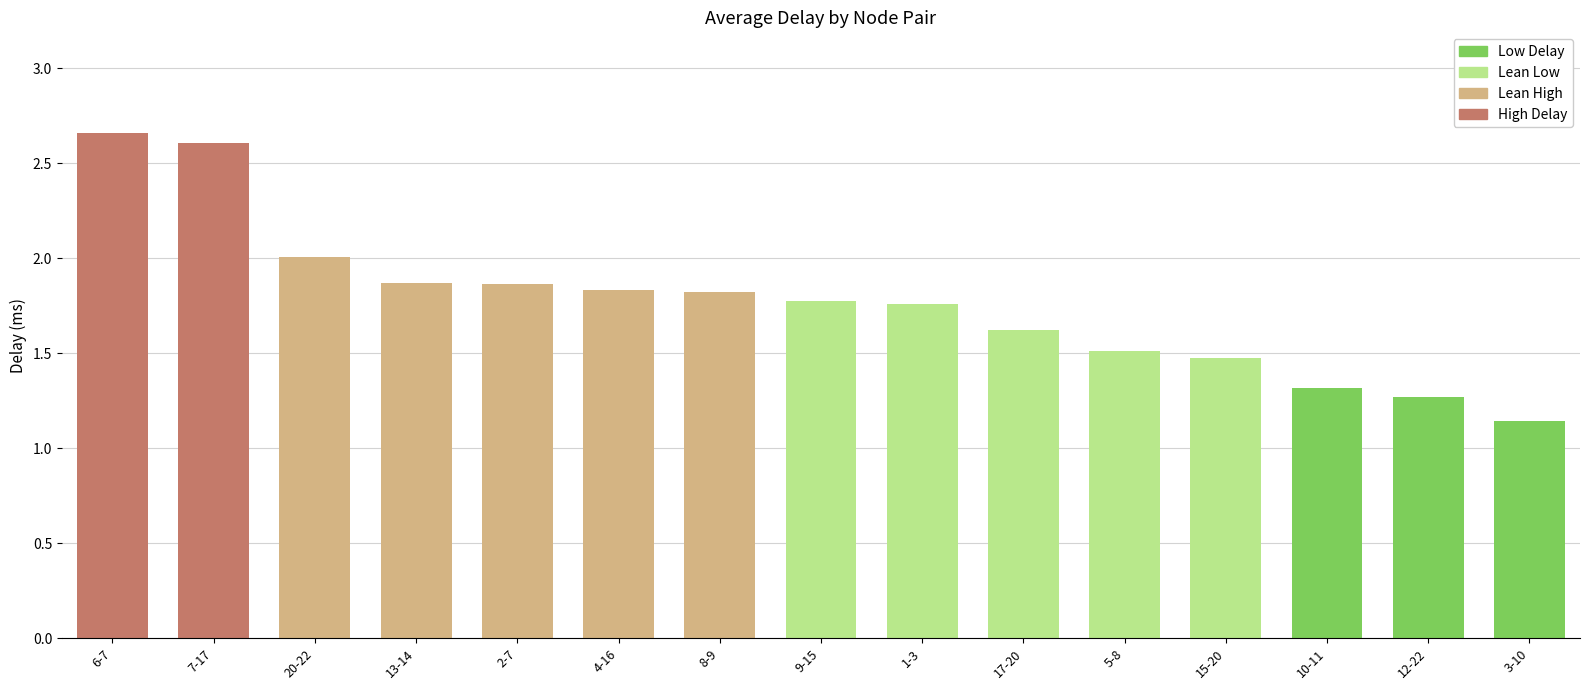

Which category has the highest value across all series?

6-7